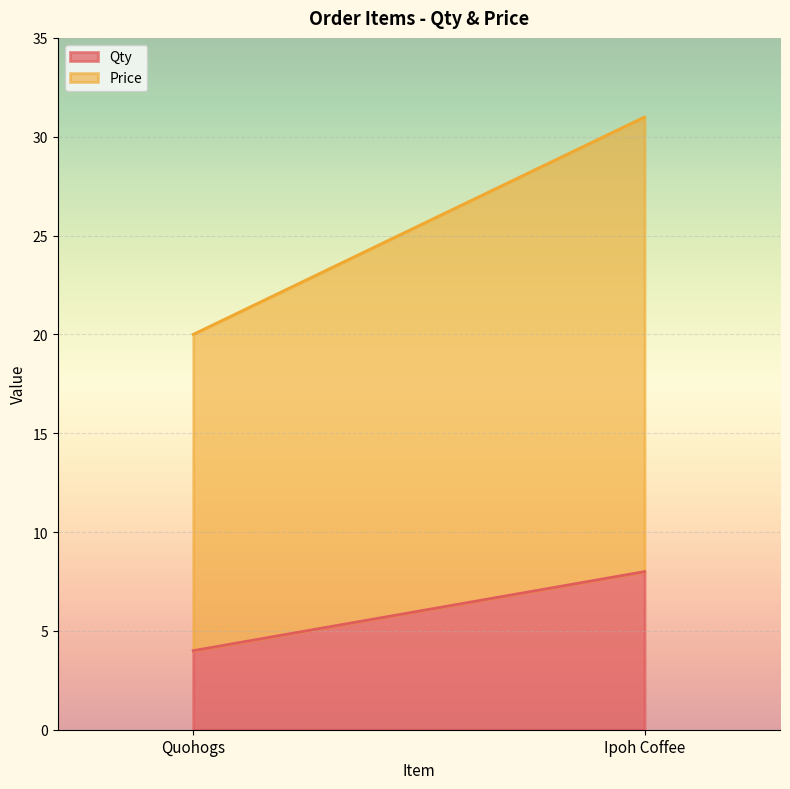

How many categories are shown in the chart?

2